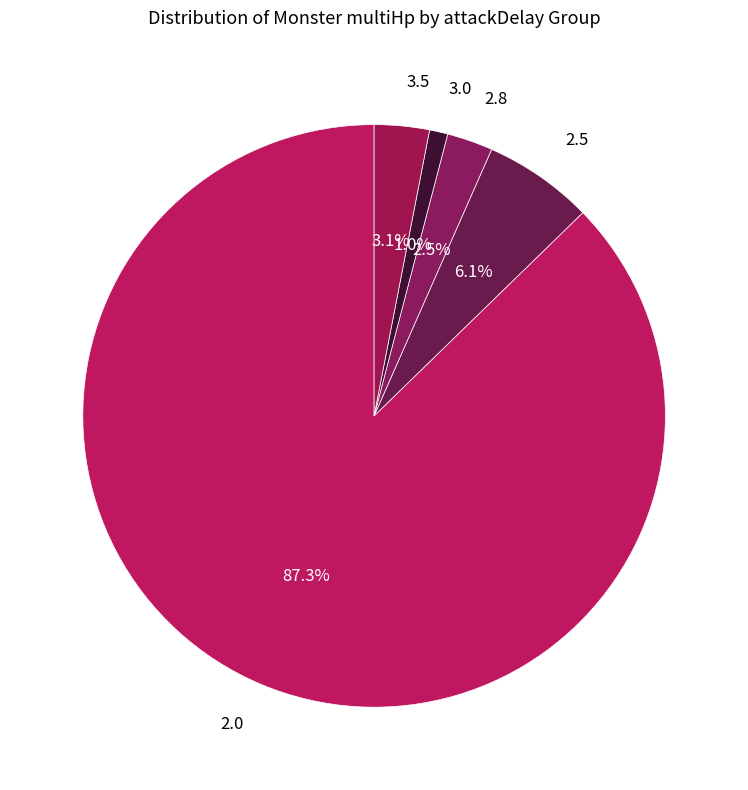

The 2.0 slice represents 1% of the pie. True or false?

False